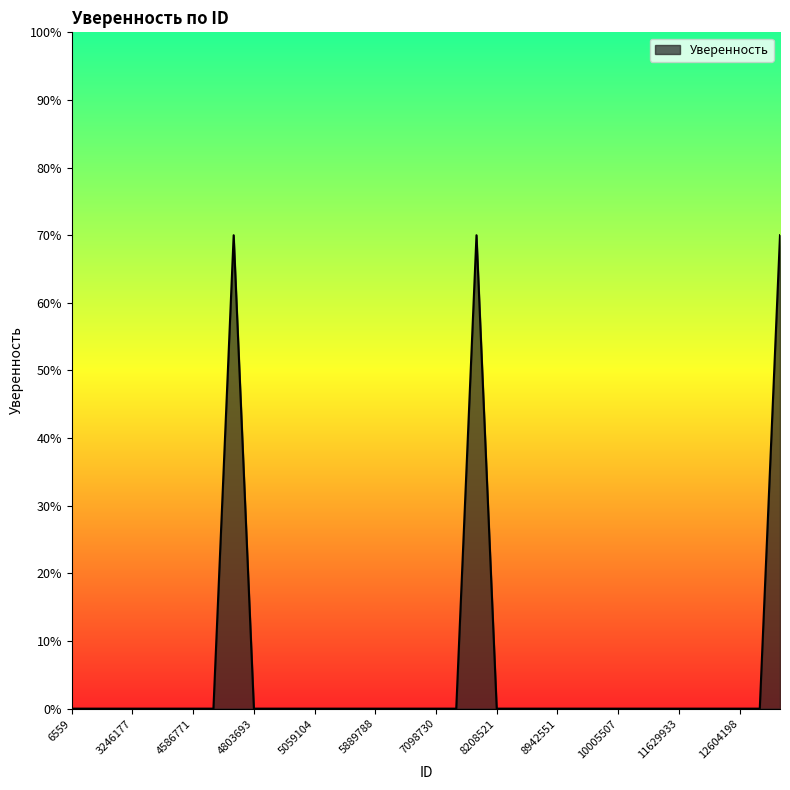

What is the maximum value shown in the chart?

70